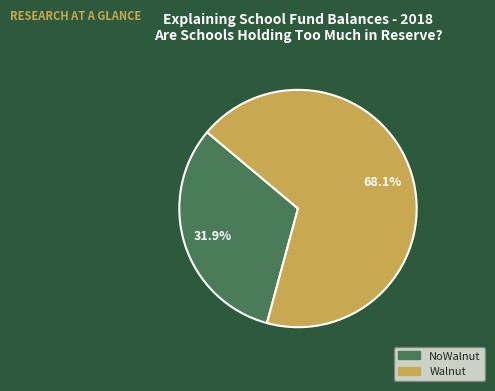

Is it true that NoWalnut is 39% of the pie?

False